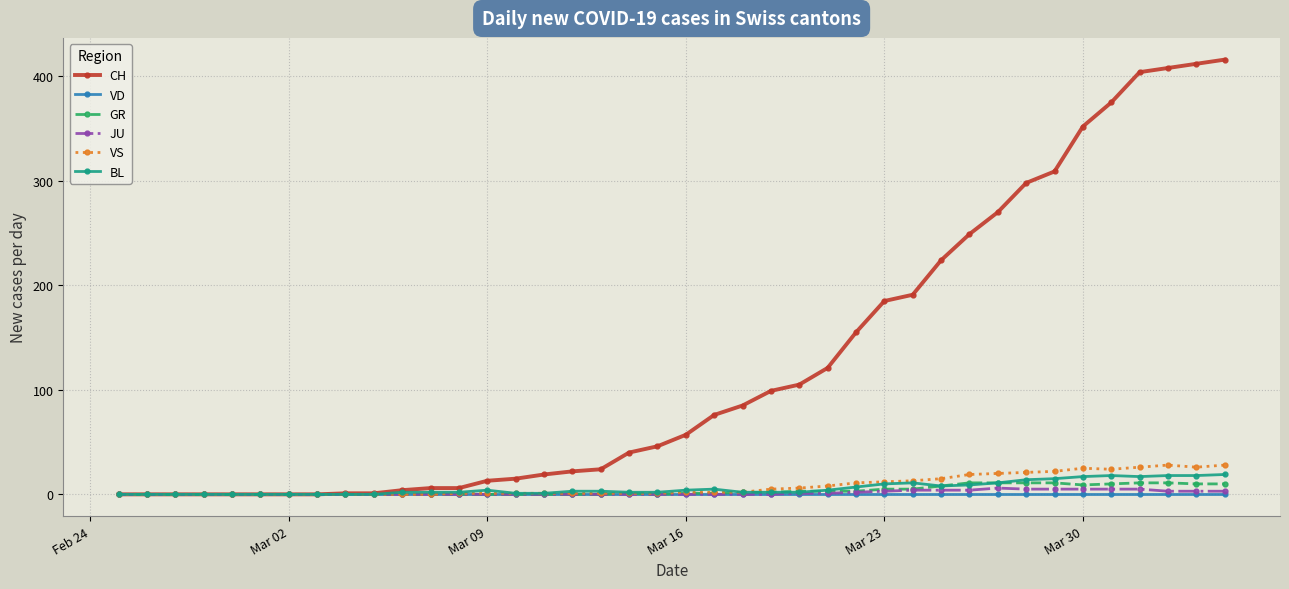

Which series has the largest range (max minus min)?

CH